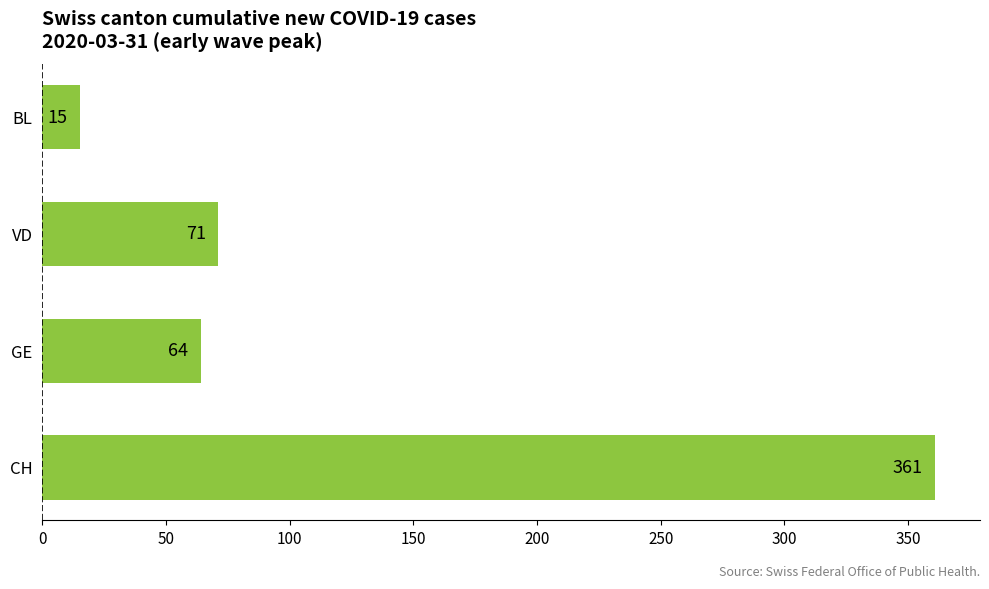

What is the greatest value displayed?

361